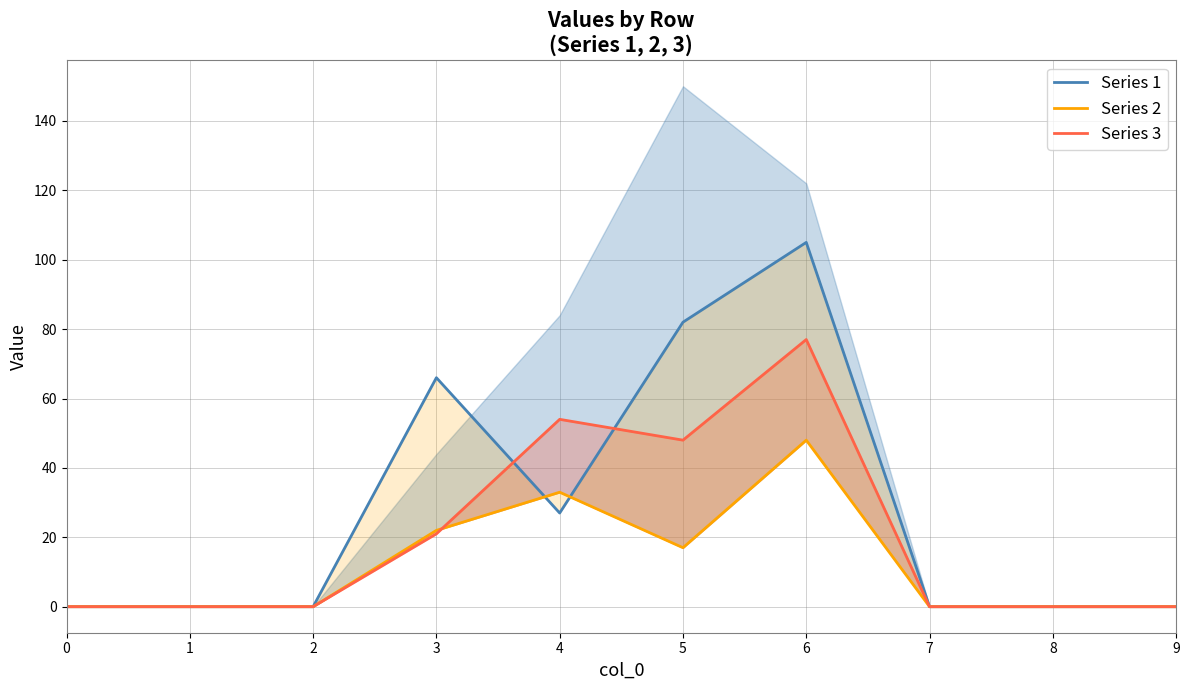

Reading left to right, what are all the values shown in this chart?

Series 1: 0	0	0	66	27	82	105	0	0	0
Series 2: 0	0	0	22	33	17	48	0	0	0
Series 3: 0	0	0	21	54	48	77	0	0	0